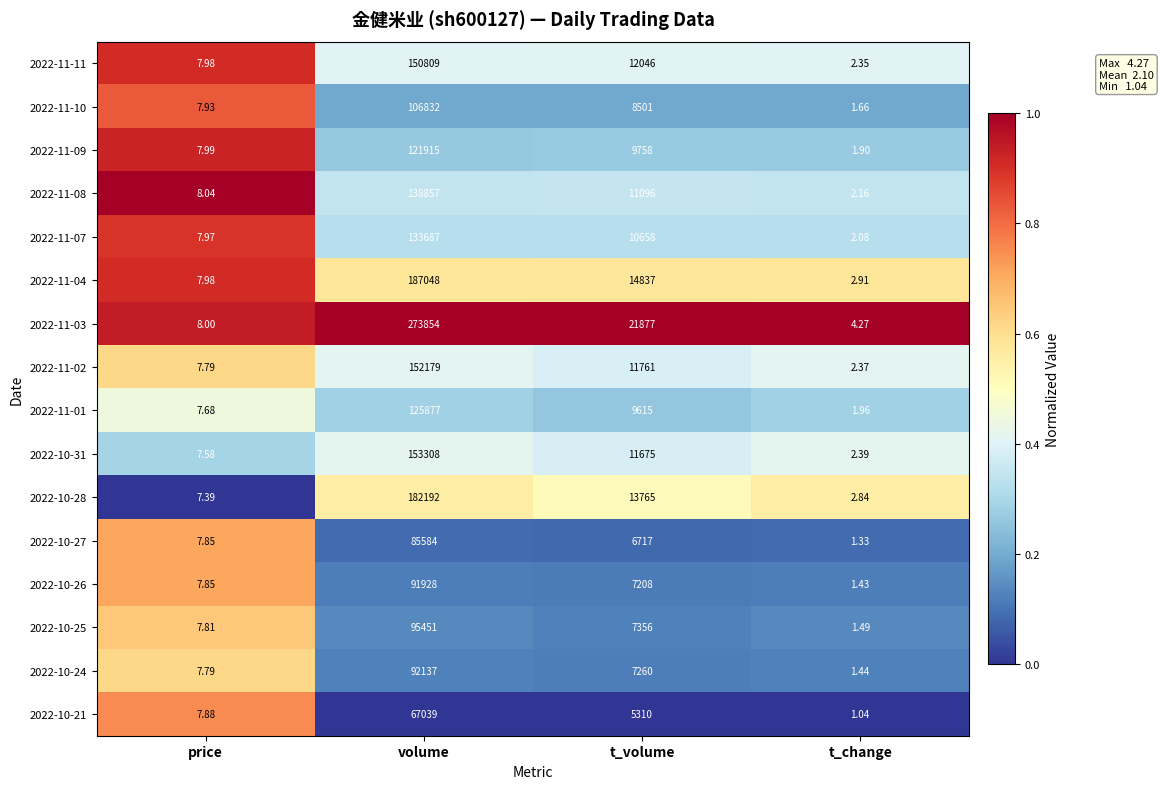

What is the total value across all series at t_change?

33.6